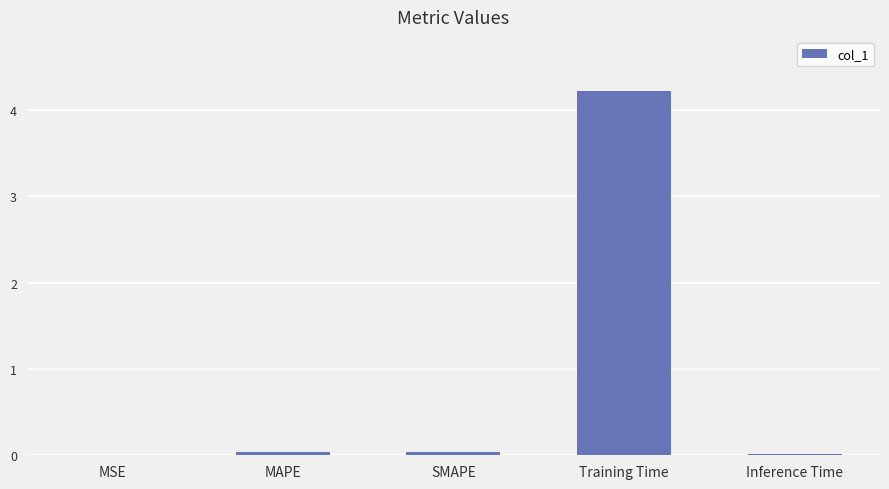

At which category does the chart reach its peak across all series?

Training Time